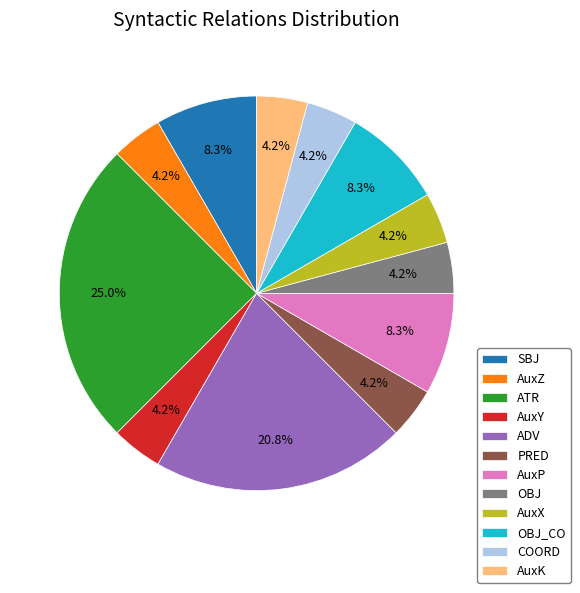

What is the ratio of the value at OBJ to the value at AuxK?

1.0